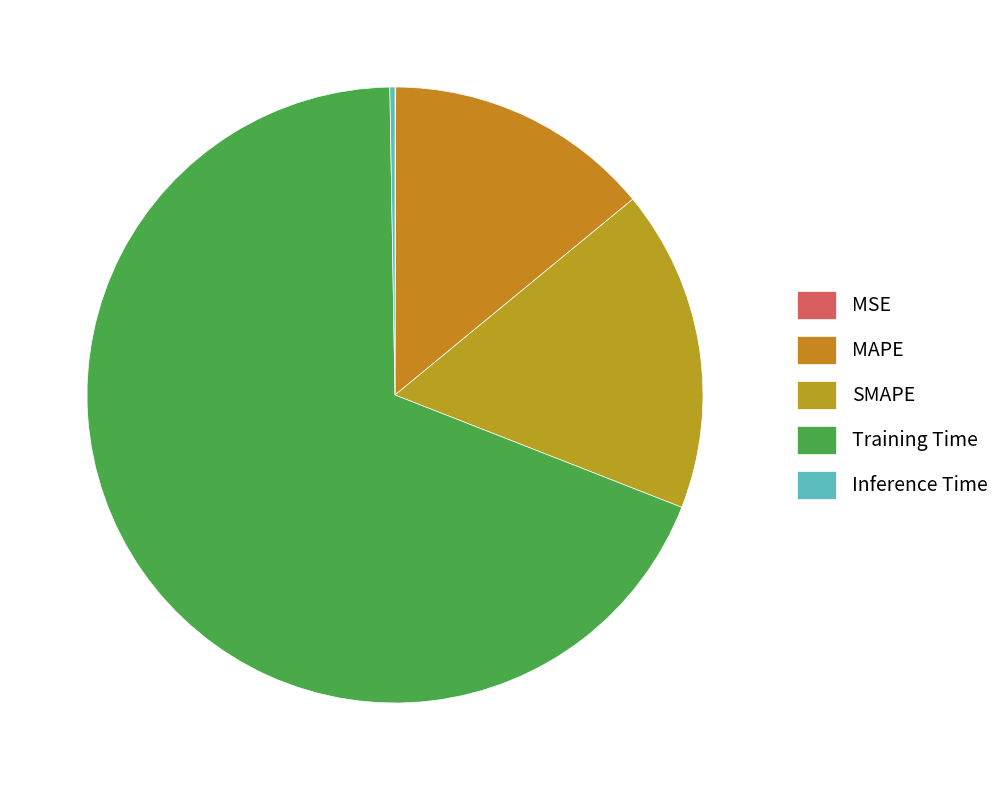

To the nearest percent, what is the difference between the largest and smallest slice percentages?

69%